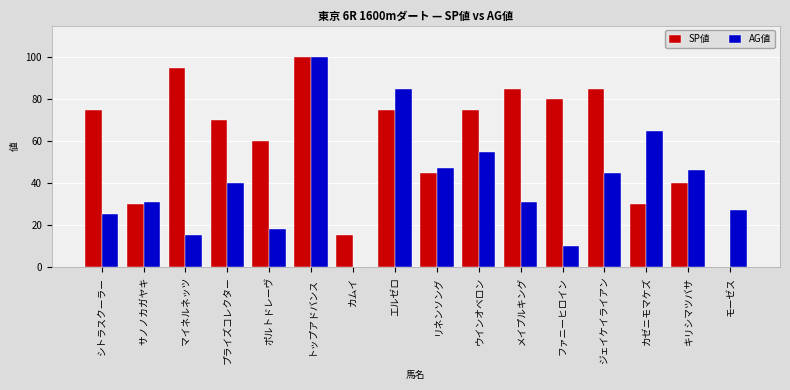

What is the maximum value shown in the chart?

100